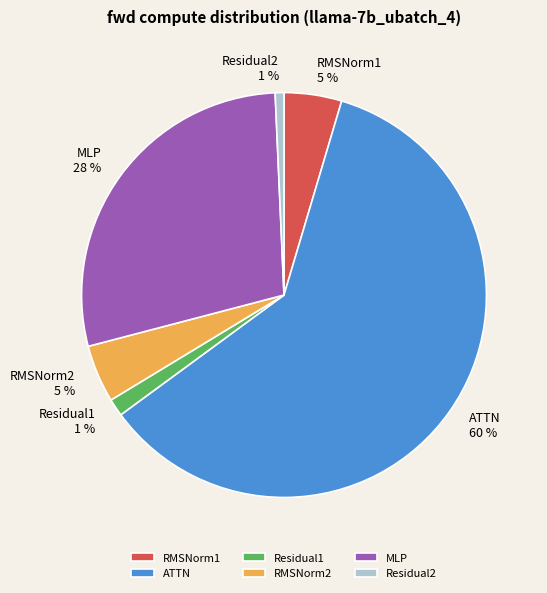

To the nearest percent, what portion does RMSNorm2 represent?

5%